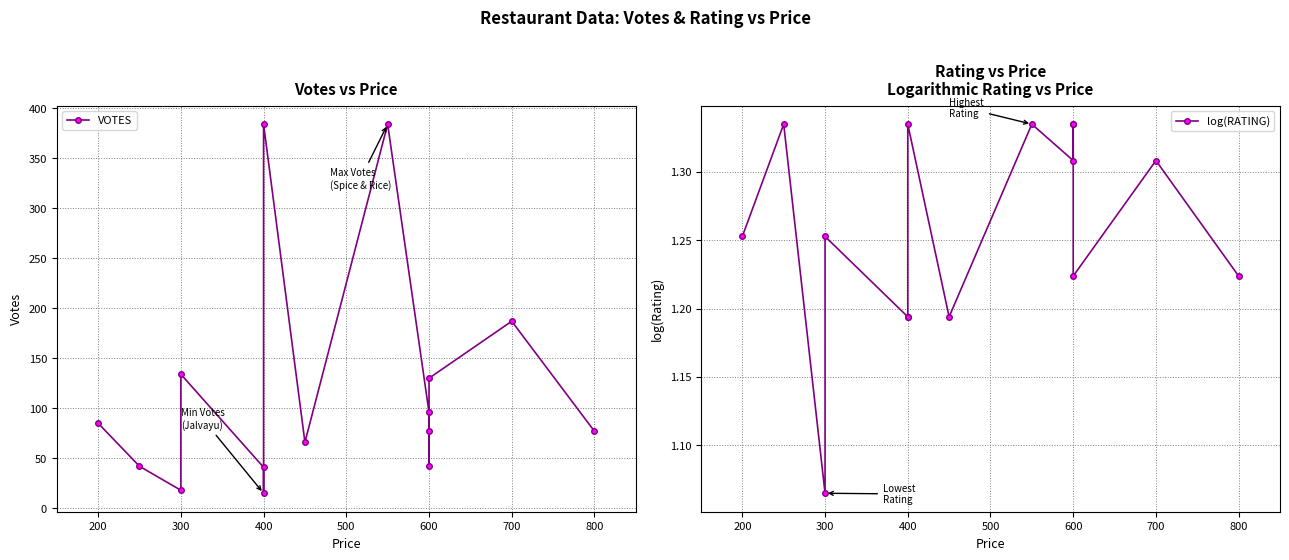

The value of VOTES at 300 is 18.0. True or false?

True